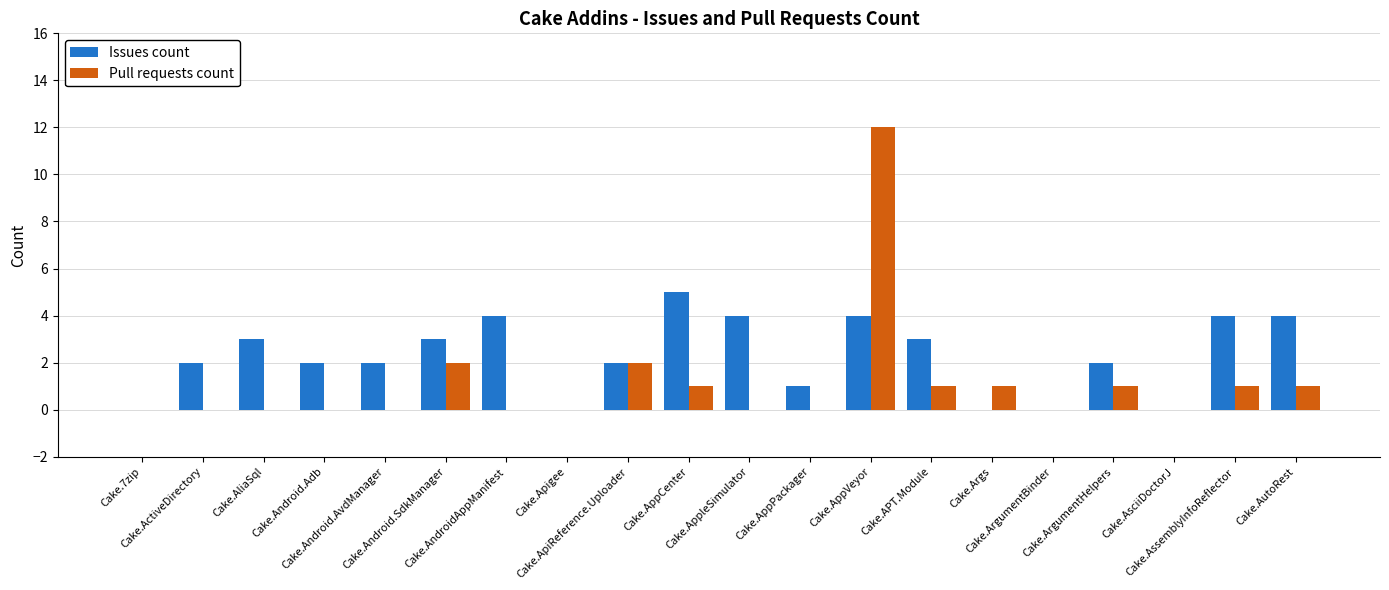

What is the sum of all Issues count values?

45